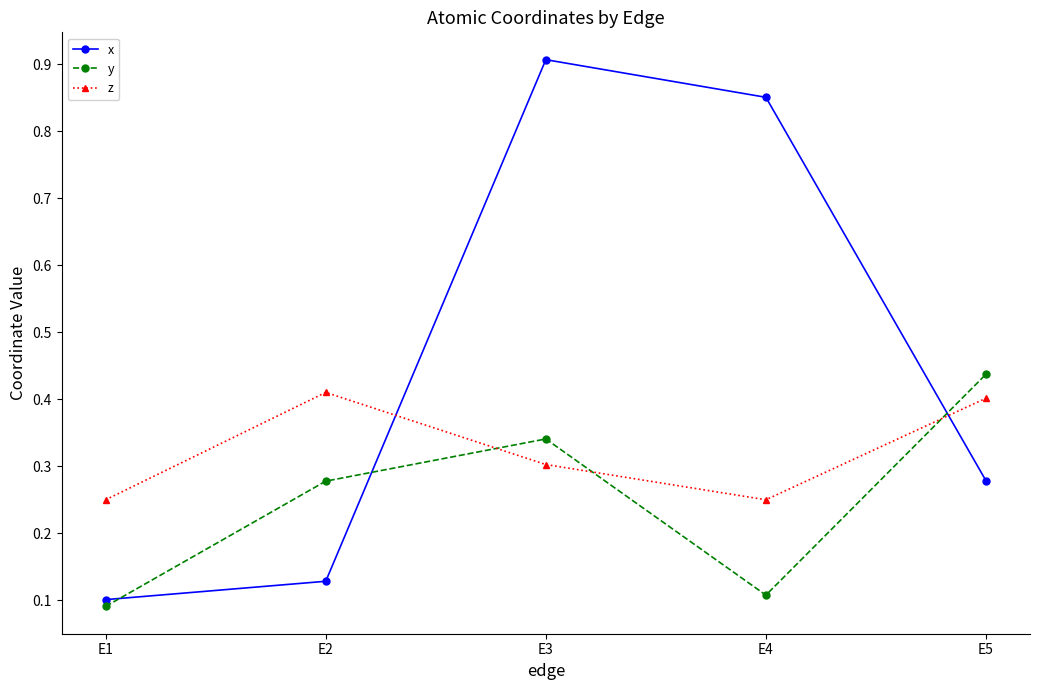

Which series changed the most between E1 and E3?

x